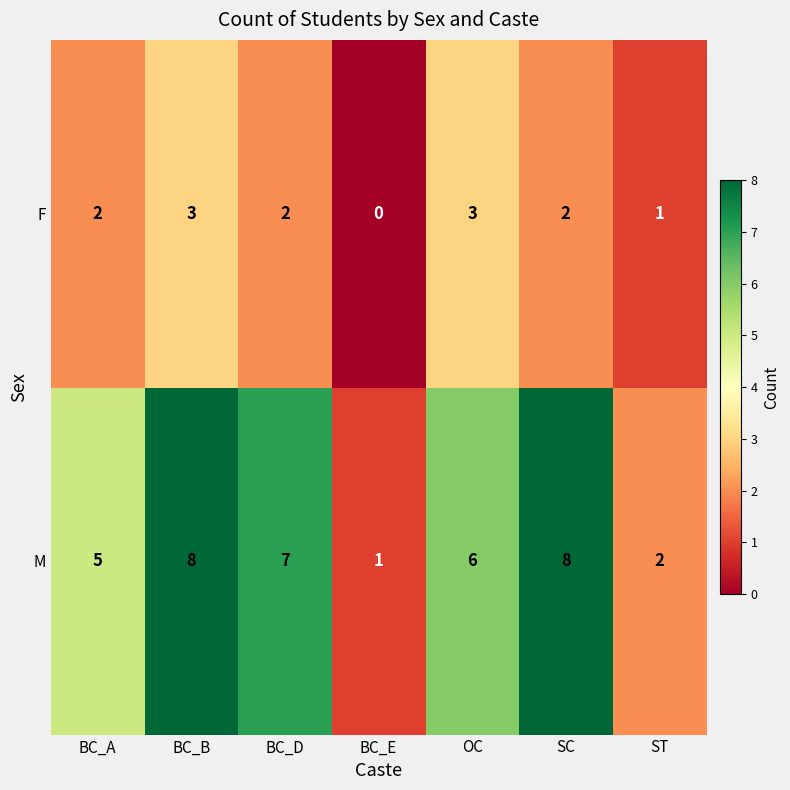

At which label is F closest to 1?

ST